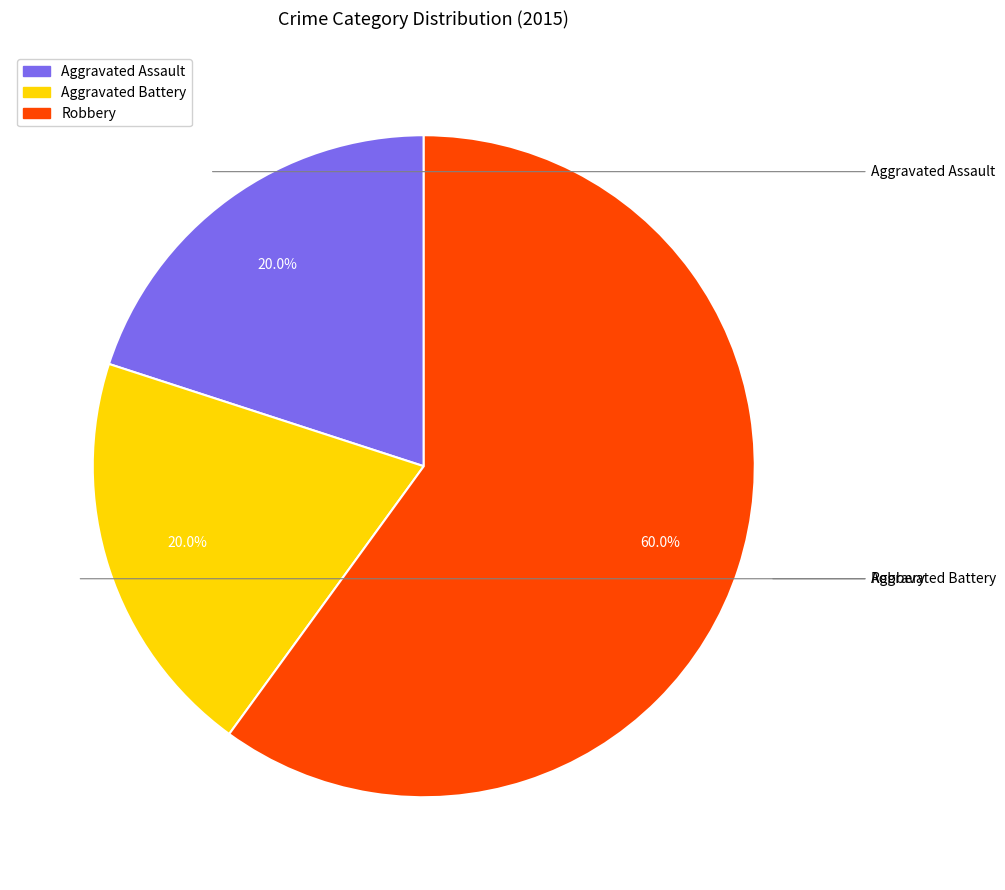

Which has a higher value, Aggravated Battery or Robbery?

Robbery